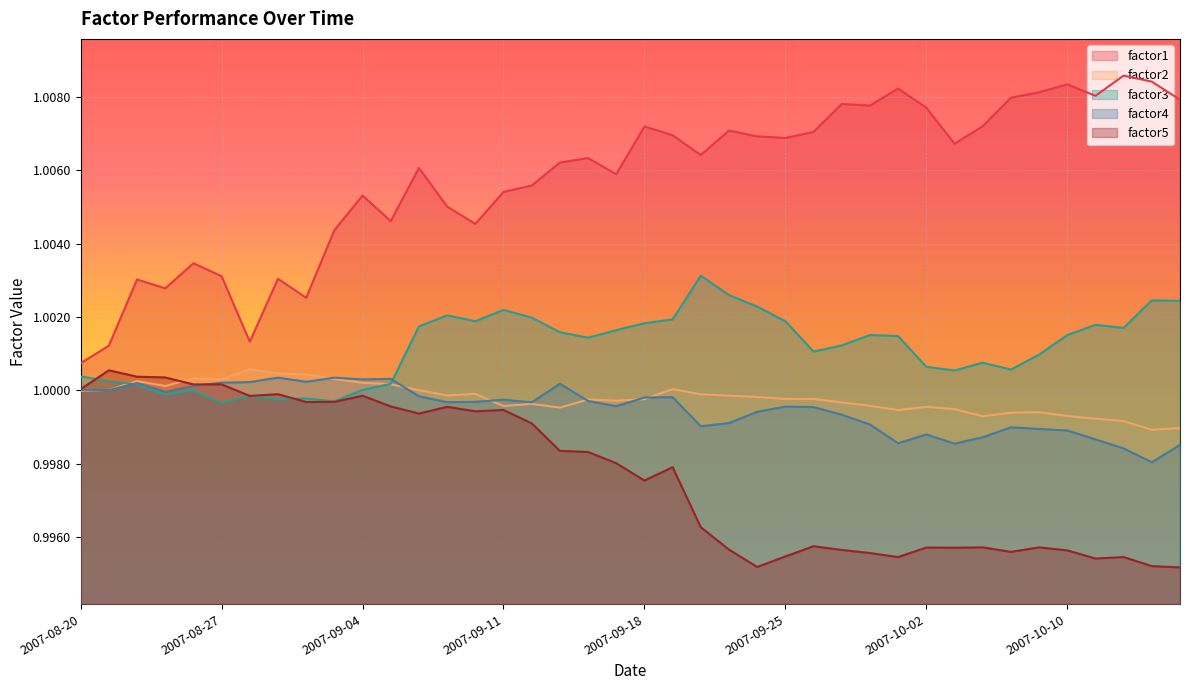

At which category does the chart reach its minimum across all series?

2007-10-16